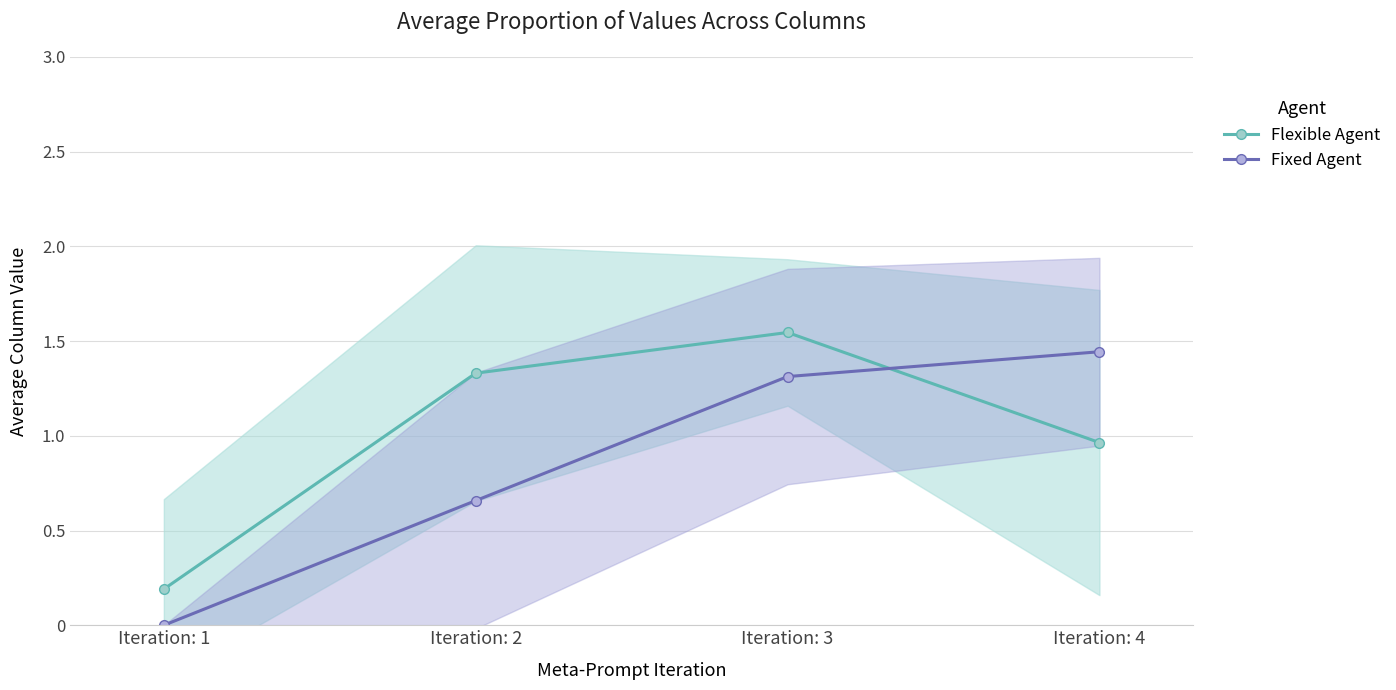

At which category does Flexible Agent reach its first local peak?

Iteration: 3